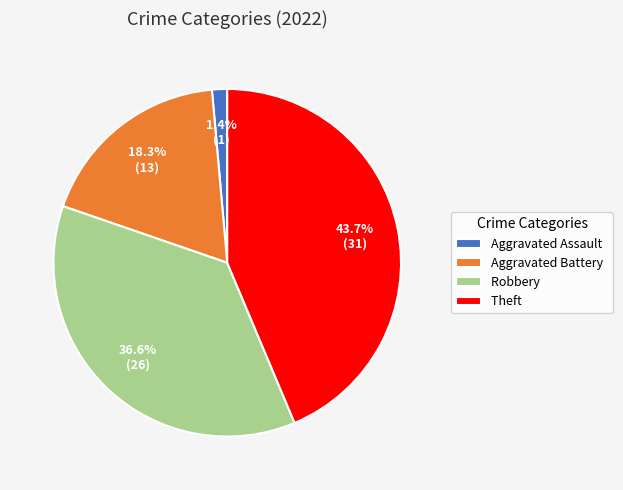

Count the number of slices in the pie.

4